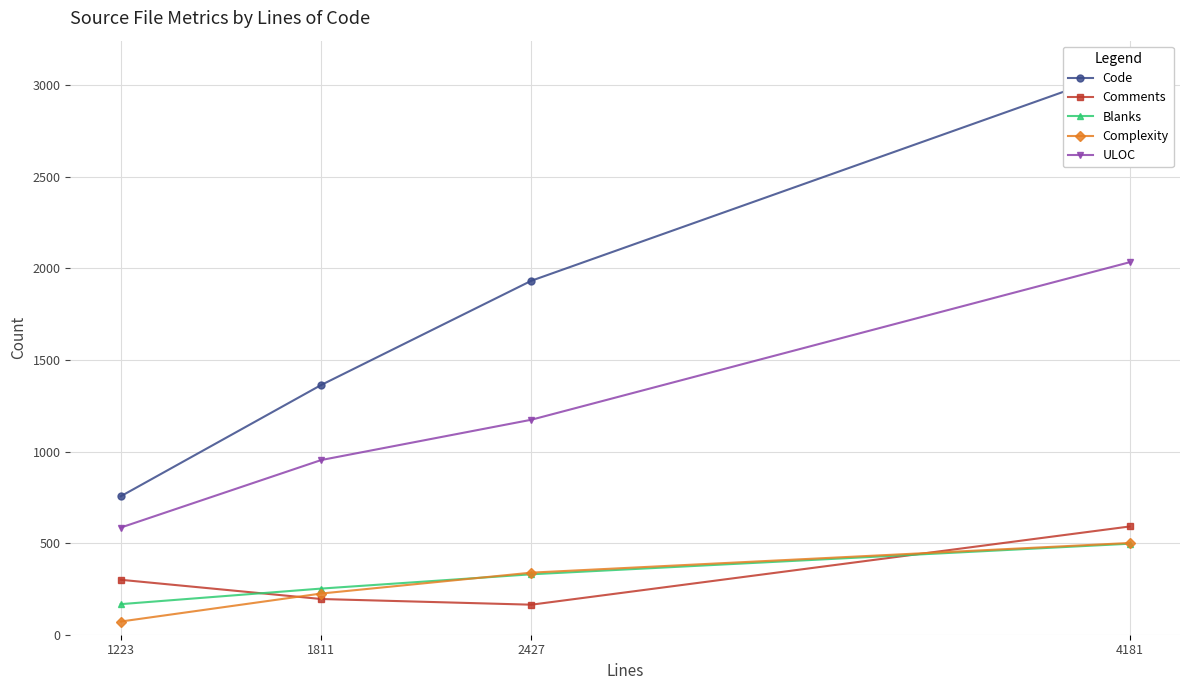

At how many categories does at least one series exceed 2502?

1